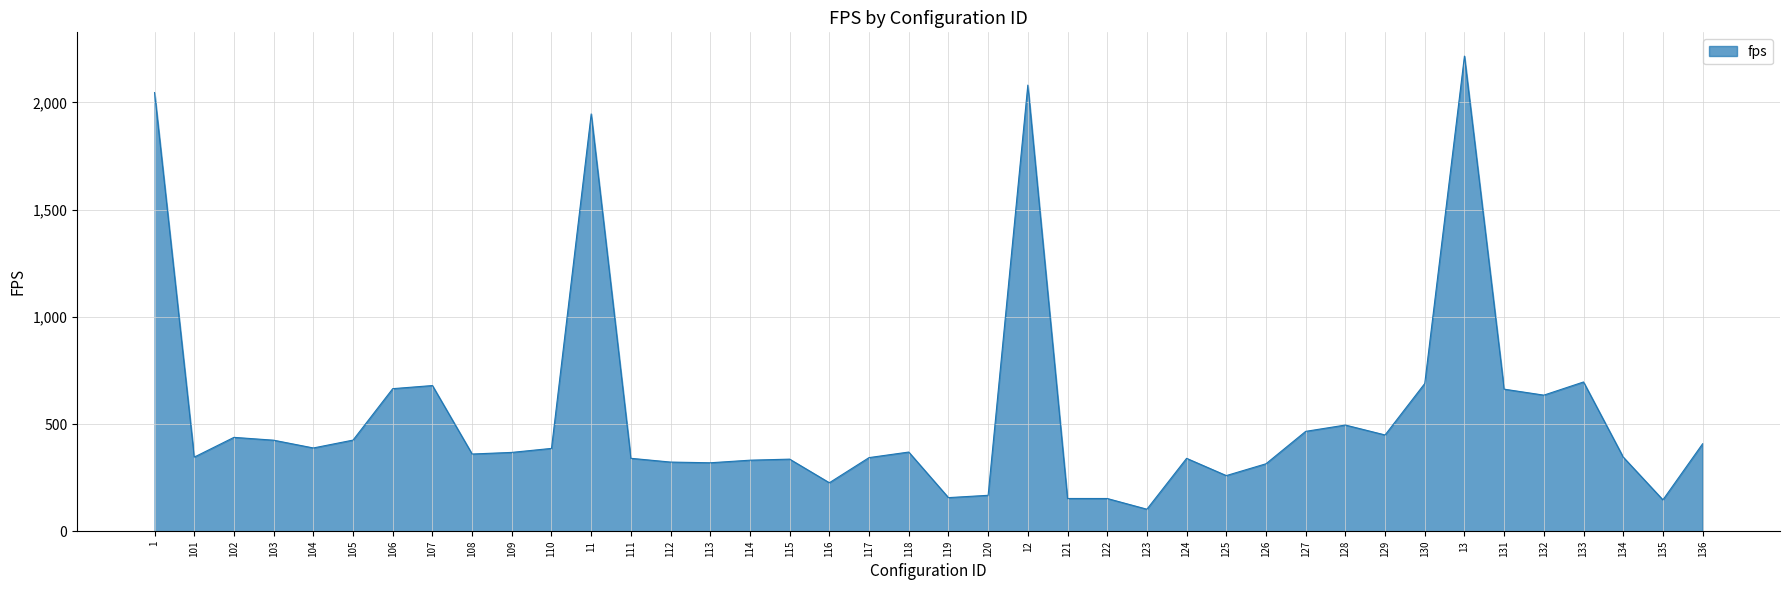

Does the chart display data point markers on the line(s)?

No